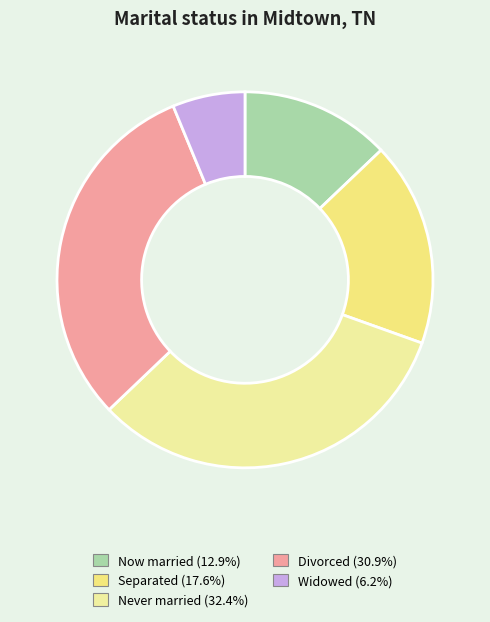

Does any single category account for the majority?

No